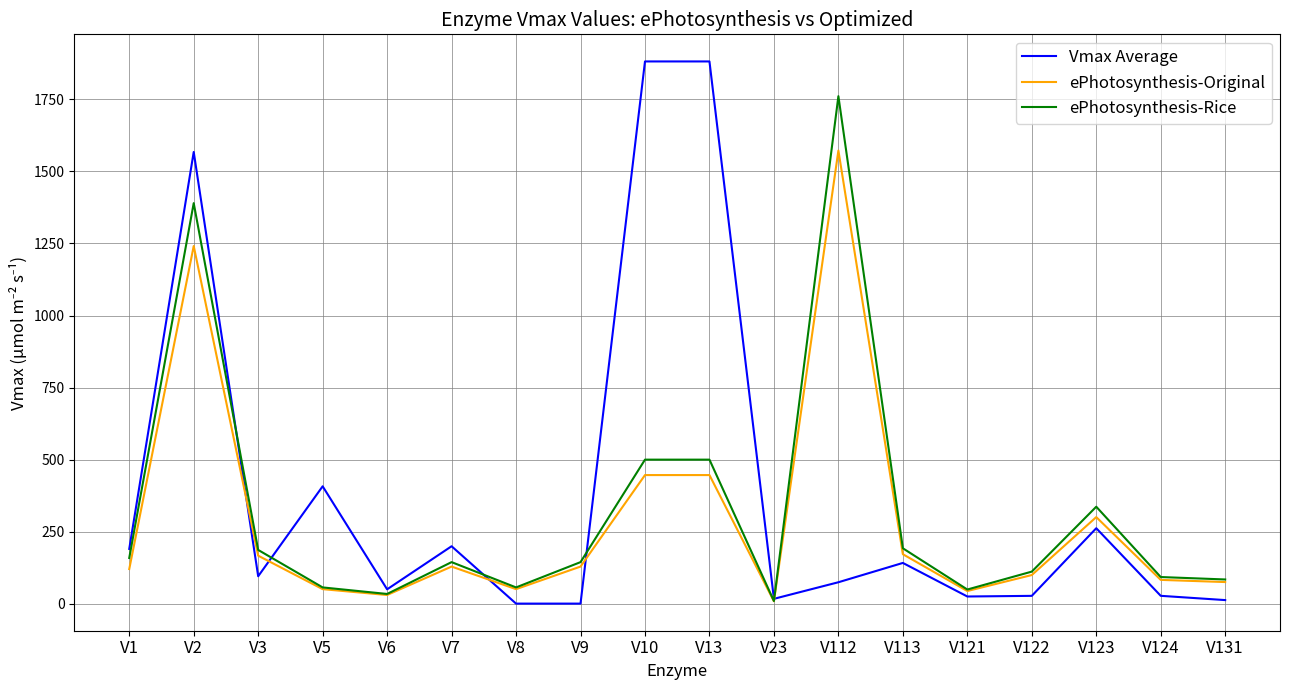

The value of ePhotosynthesis-Rice at V7 is 212.3. True or false?

False